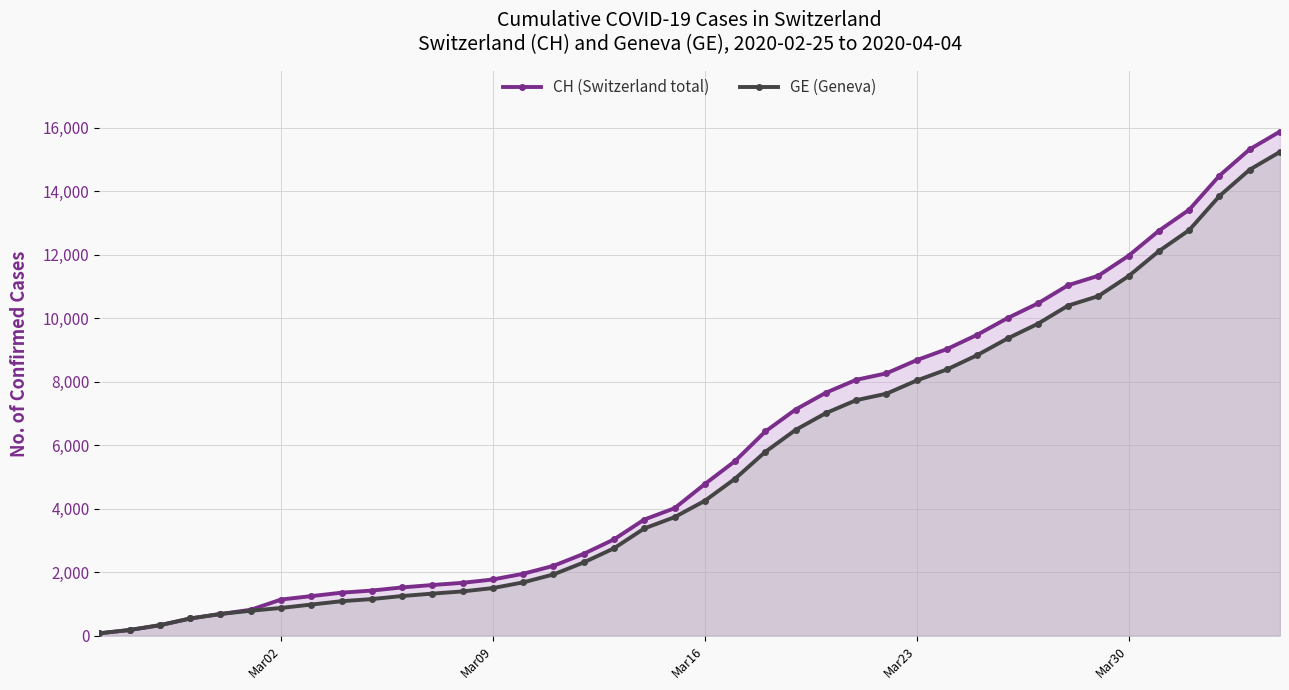

What is the minimum value for GE (Geneva)?

73